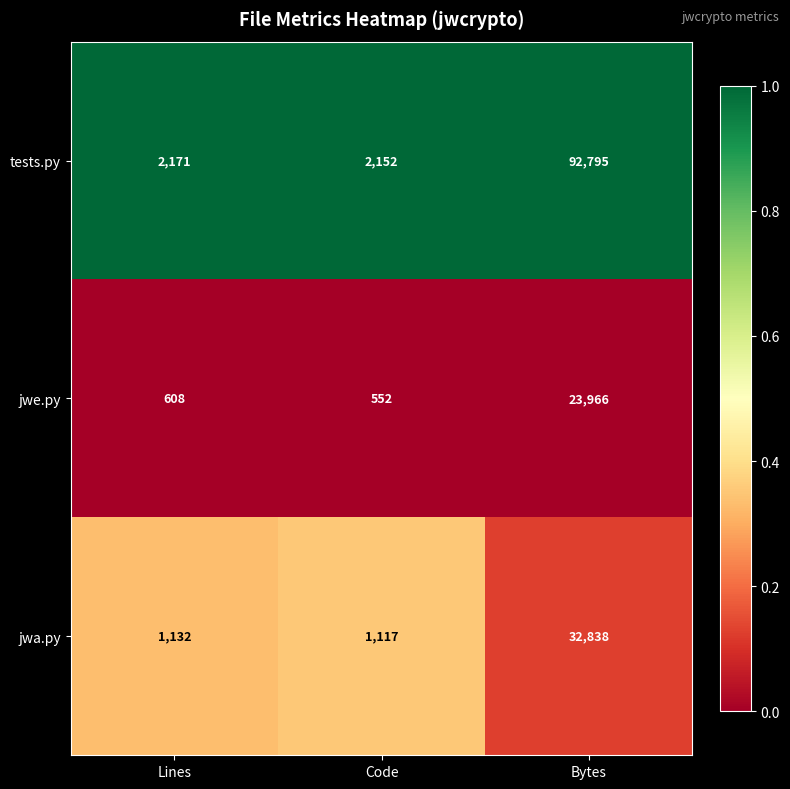

What is the lowest value of the jwe.py series?

552